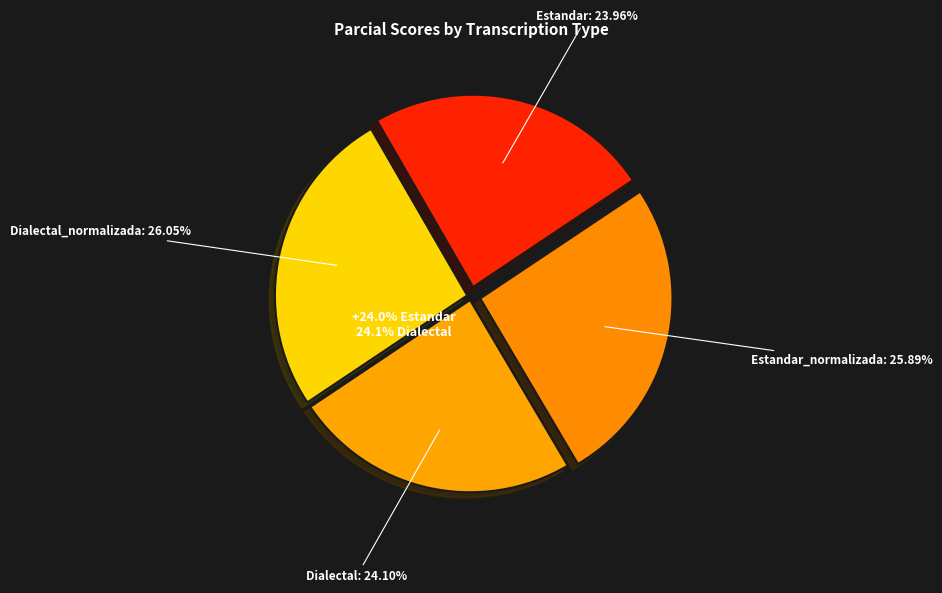

Which has a higher value, Estandar_normalizada or Dialectal?

Estandar_normalizada